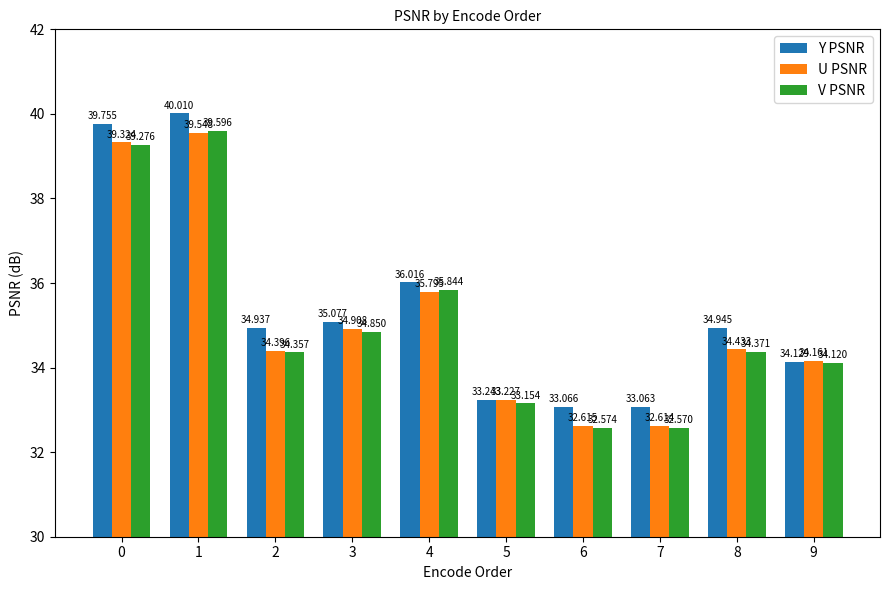

Reading left to right, what are all the values shown in this chart?

Y PSNR: 0=39.8	1=40.0	2=34.9	3=35.1	4=36.0	5=33.2	6=33.1	7=33.1	8=34.9	9=34.1
U PSNR: 0=39.3	1=39.5	2=34.4	3=34.9	4=35.8	5=33.2	6=32.6	7=32.6	8=34.4	9=34.2
V PSNR: 0=39.3	1=39.6	2=34.4	3=34.9	4=35.8	5=33.2	6=32.6	7=32.6	8=34.4	9=34.1